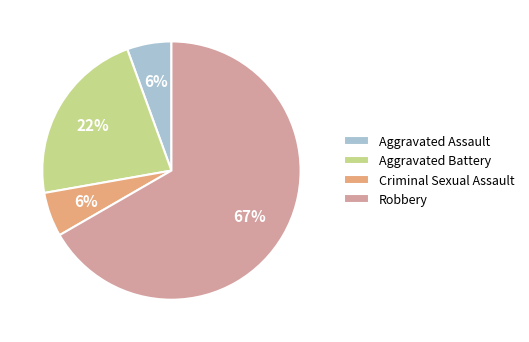

To the nearest percent, what is the average slice percentage?

25%